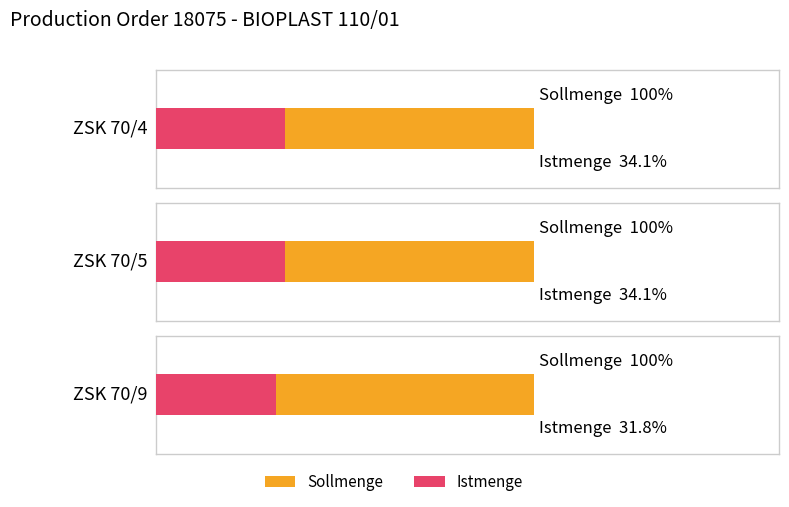

How many groups of bars are there?

3